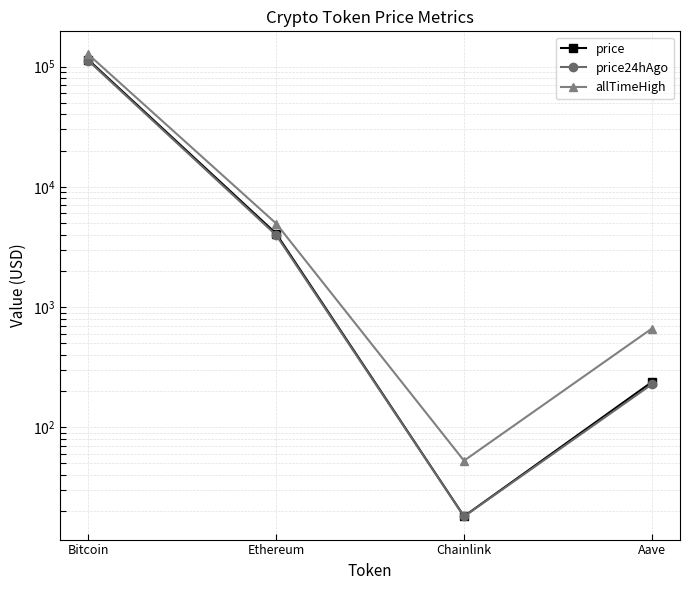

Reading right to left, list all the values displayed in this chart.

price: Aave=237.6	Chainlink=18.2	Ethereum=4075.4	Bitcoin=113770.0
price24hAgo: Aave=227.5	Chainlink=18.1	Ethereum=3960.3	Bitcoin=111693.0
allTimeHigh: Aave=661.7	Chainlink=52.7	Ethereum=4946.1	Bitcoin=126080.0